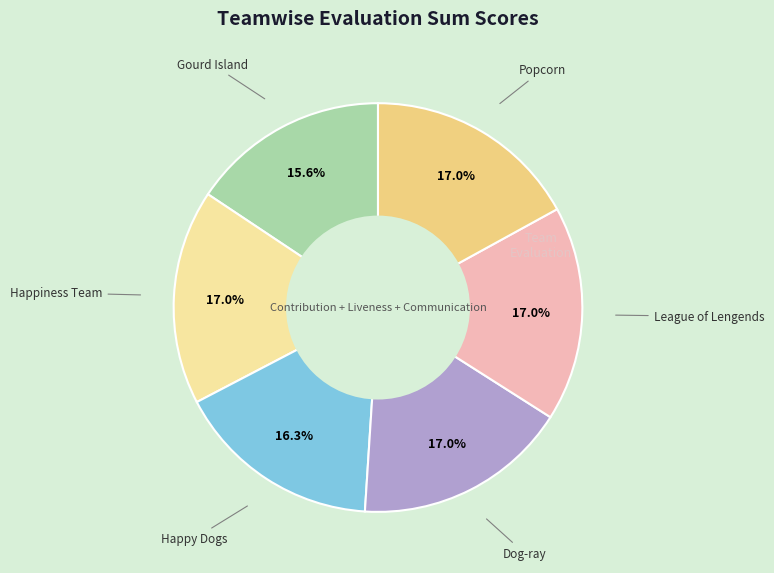

Does any single category account for the majority?

No